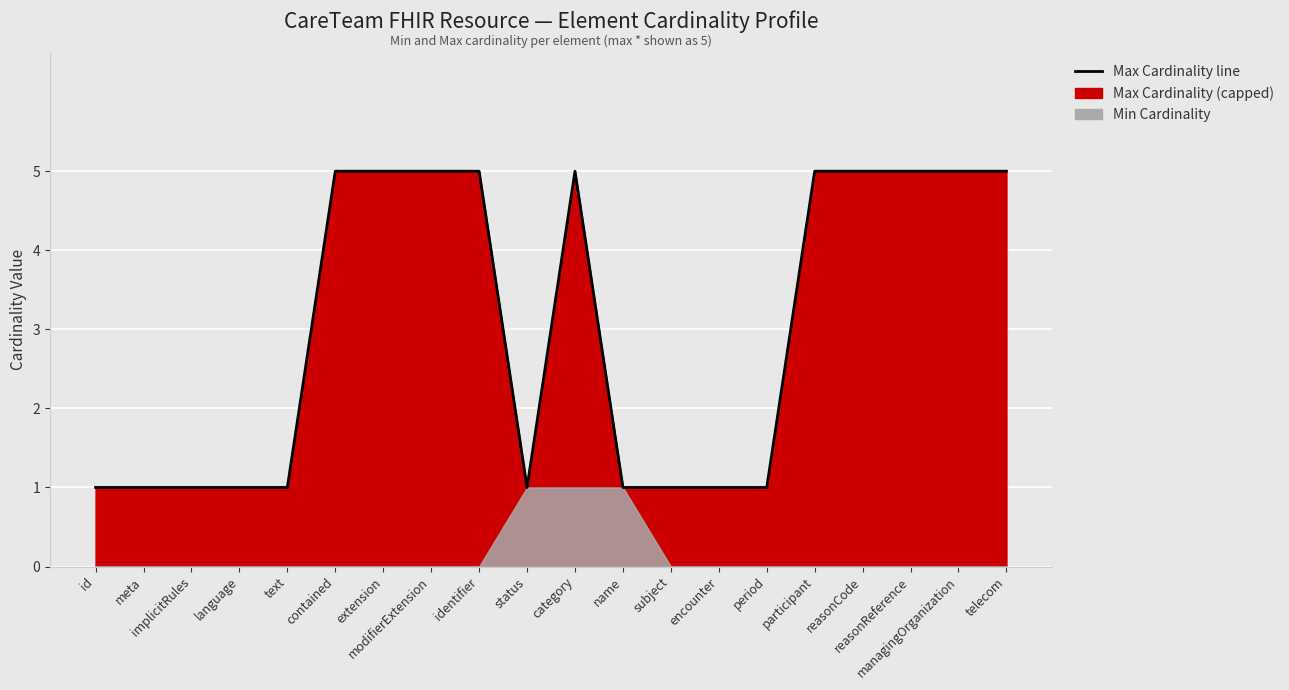

Which category has the lowest value across all series?

id